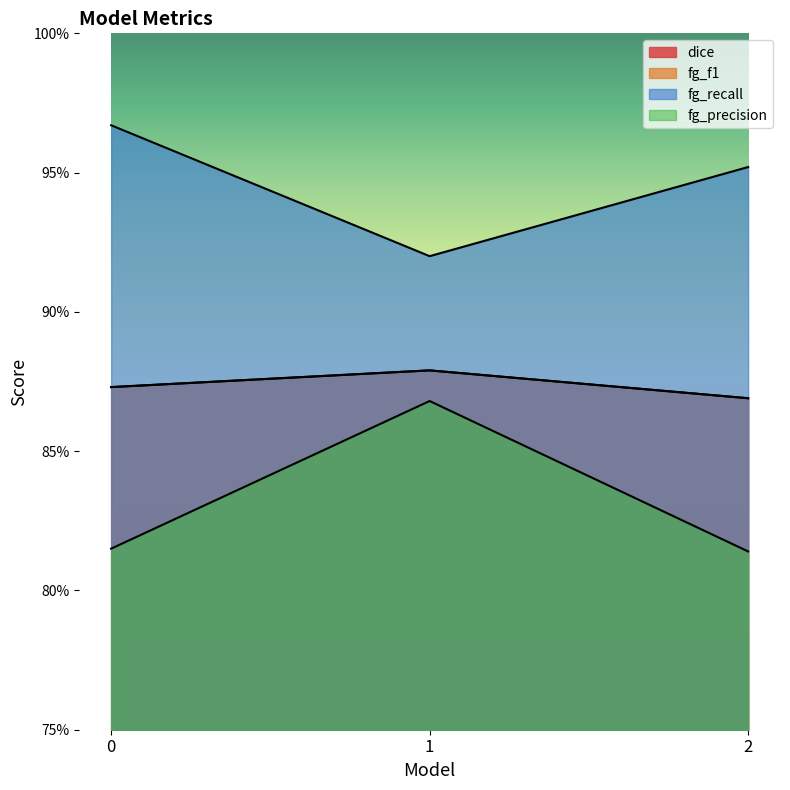

Where is dice nearest to the value 0?

2